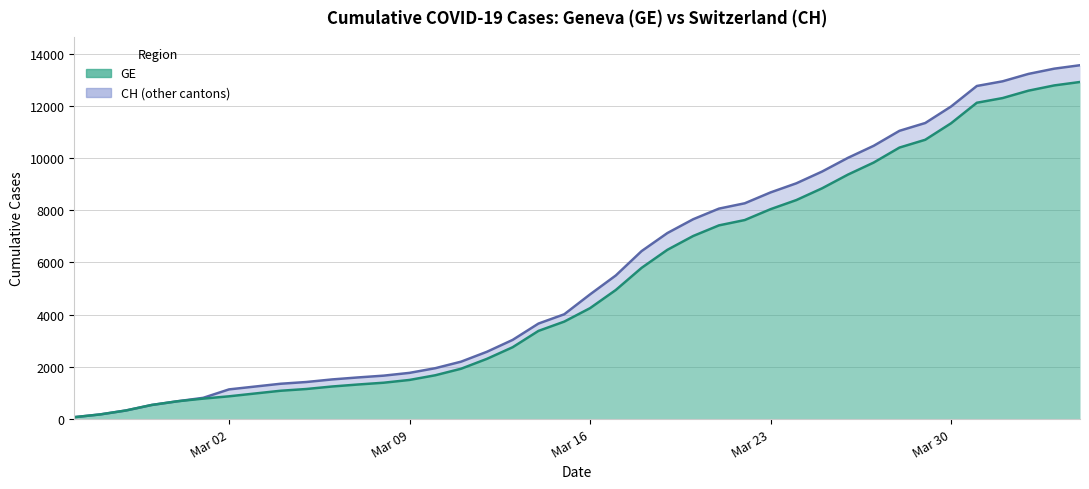

What is the highest value of the GE series?

12911